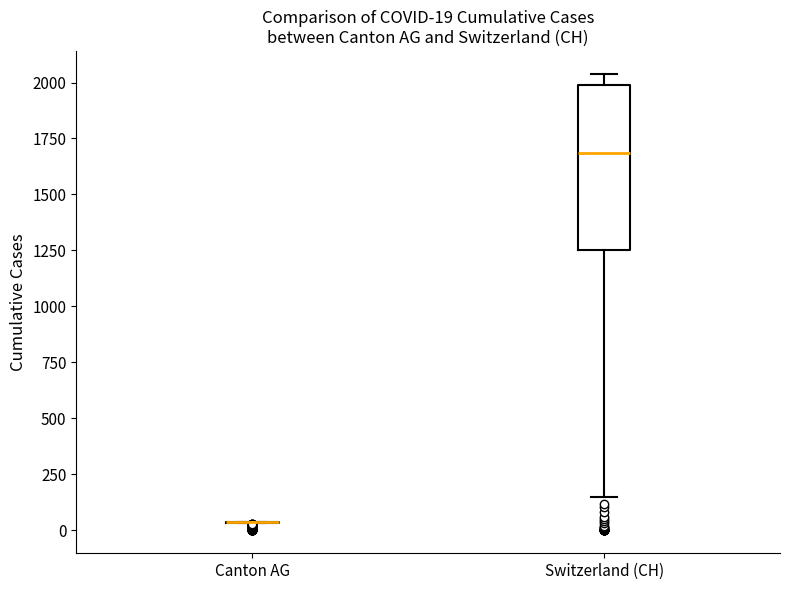

Which box is the tallest, from its lower edge to its upper edge?

Switzerland (CH)